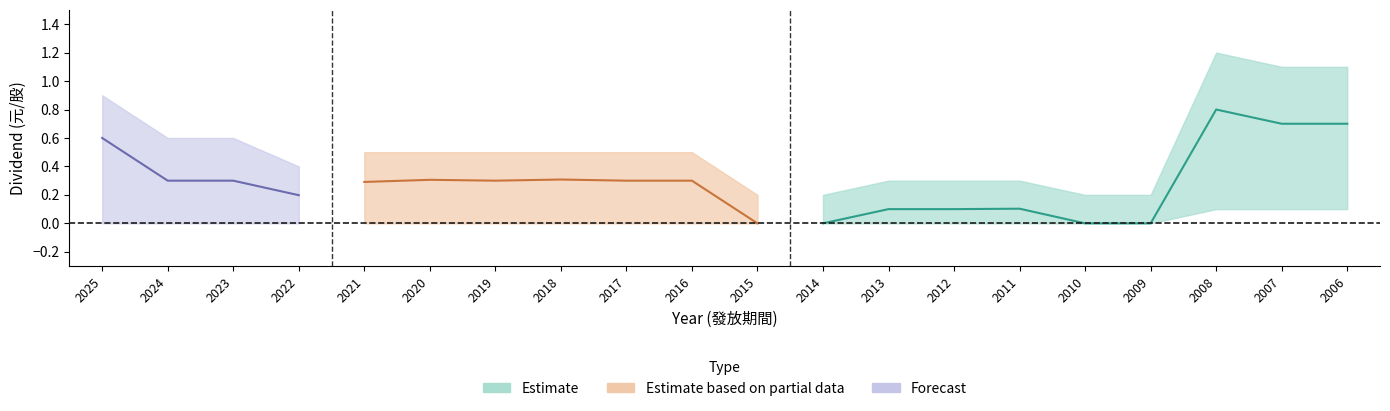

What is the average value of the 股利合計 series?

0.3